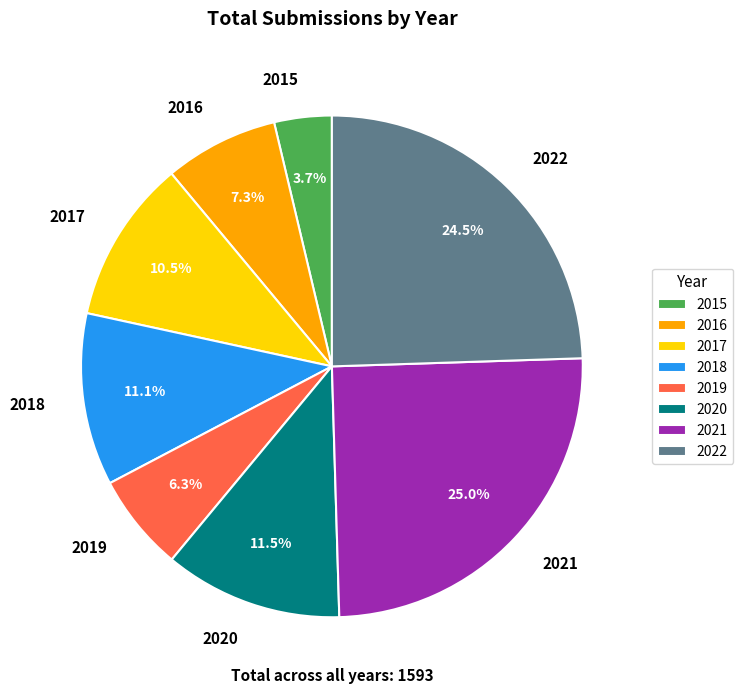

To the nearest percent, what is the difference between the largest and smallest slice percentages?

21%